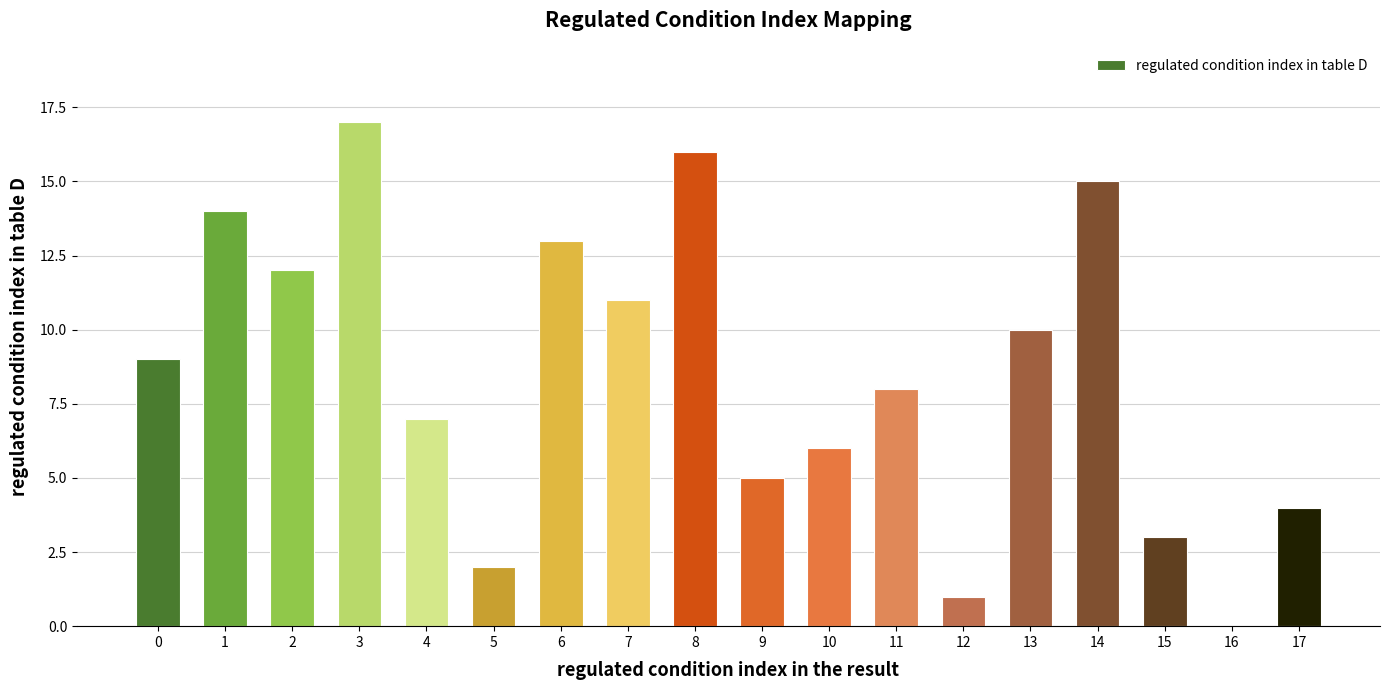

Is it true that the value at 8 is 16?

True